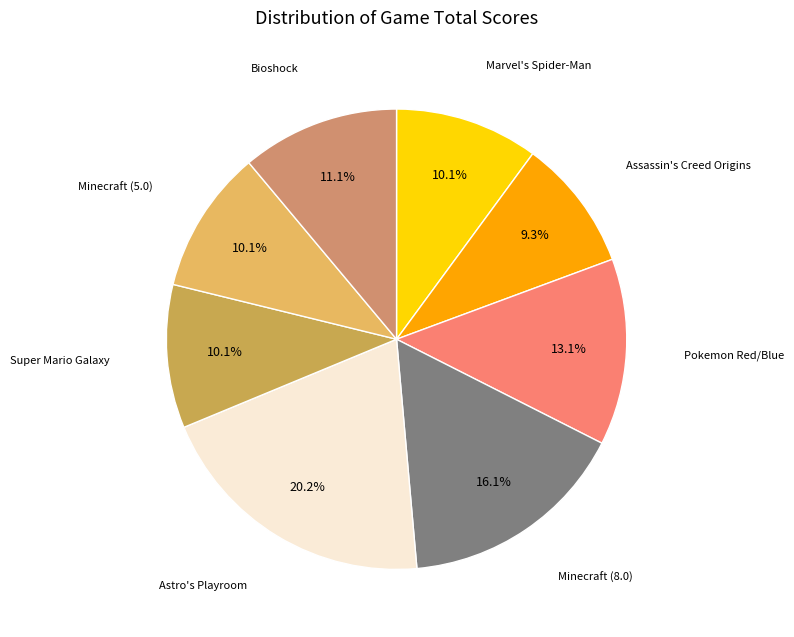

Count the number of slices in the pie.

8